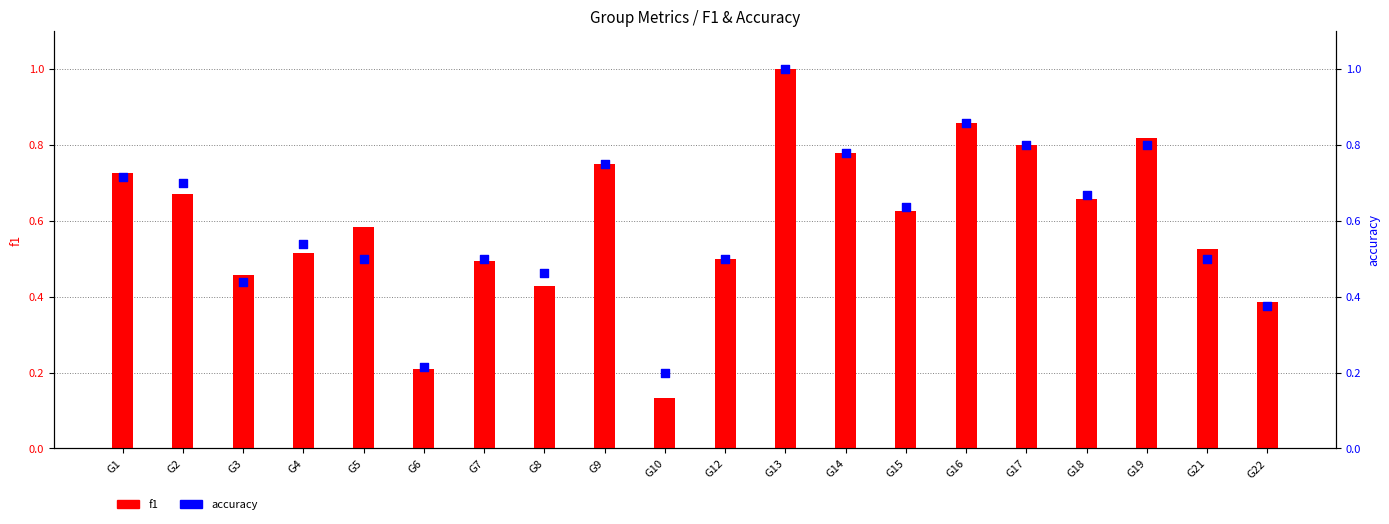

Which series reaches the minimum Y coordinate?

f1